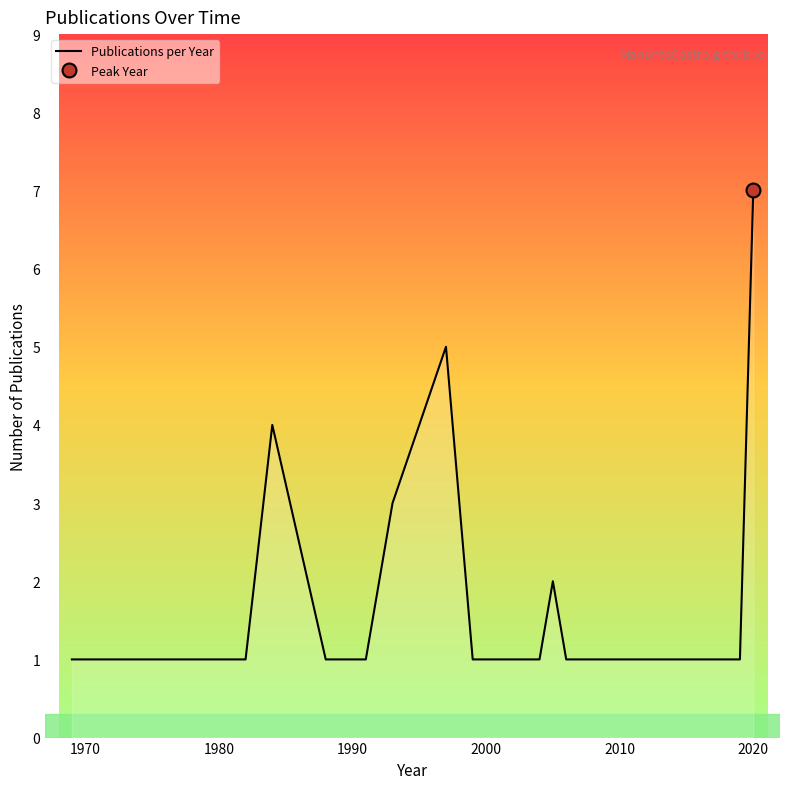

At which label does Publications per Year reach its peak?

2020